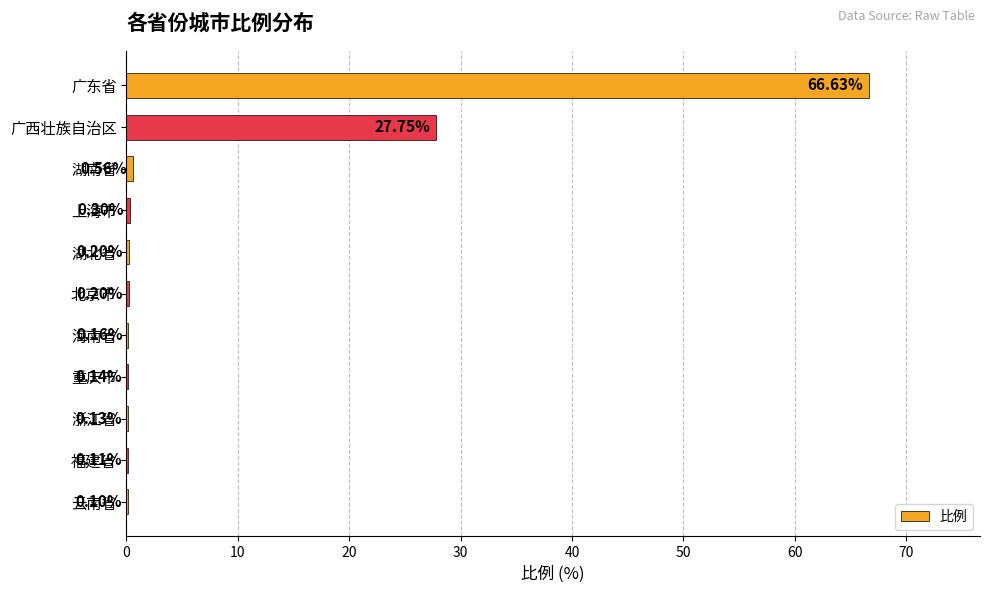

What is the sum of the values at 海南省 and 云南省?

0.3